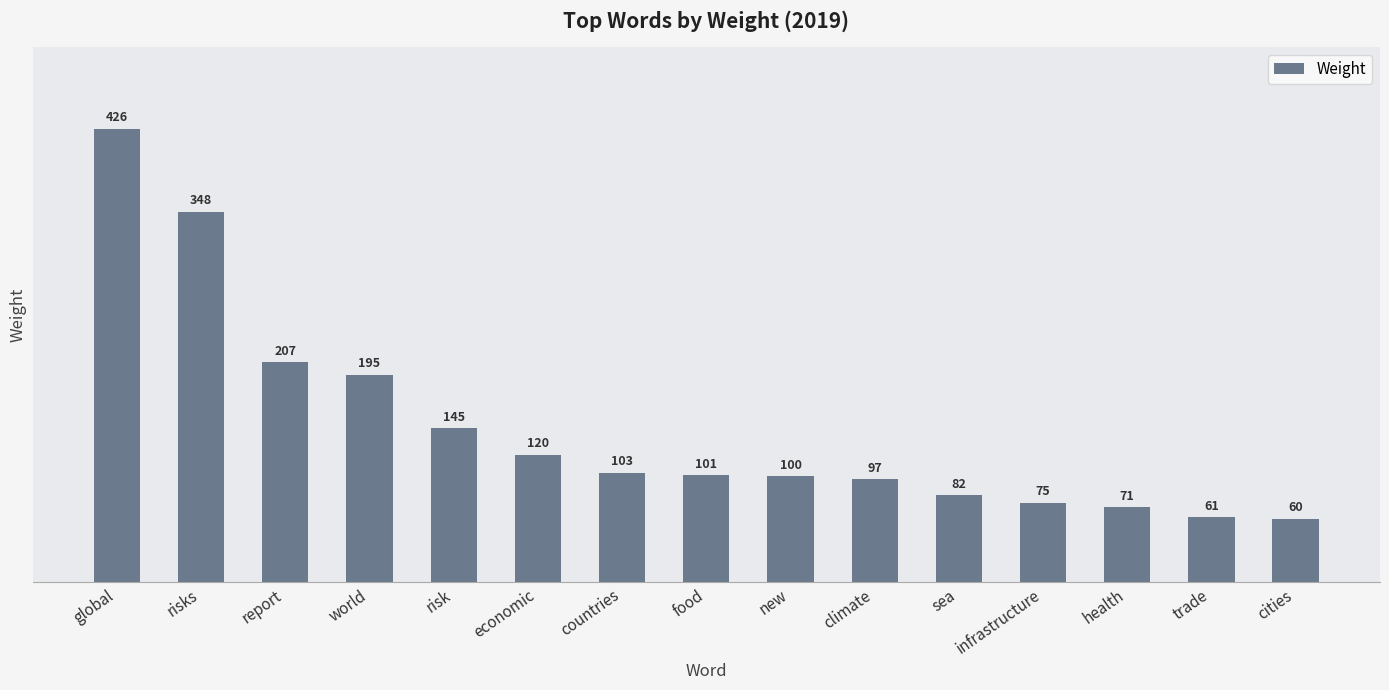

Reading left to right, extract all data points from this chart.

426	348	207	195	145	120	103	101	100	97	82	75	71	61	60